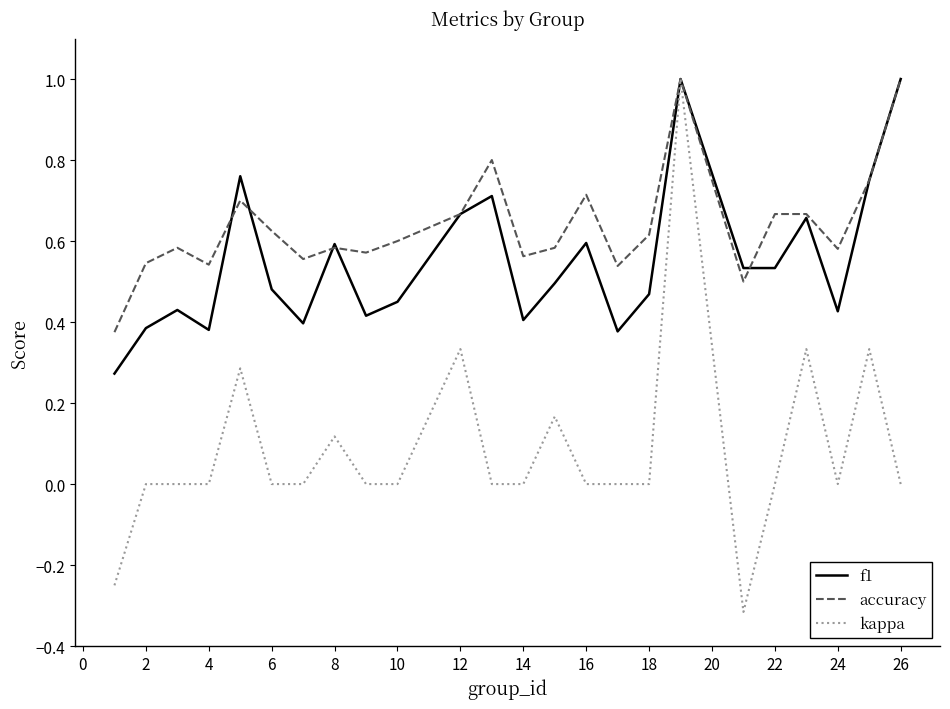

Rank the series by their average value, from highest to lowest.

accuracy, f1, kappa